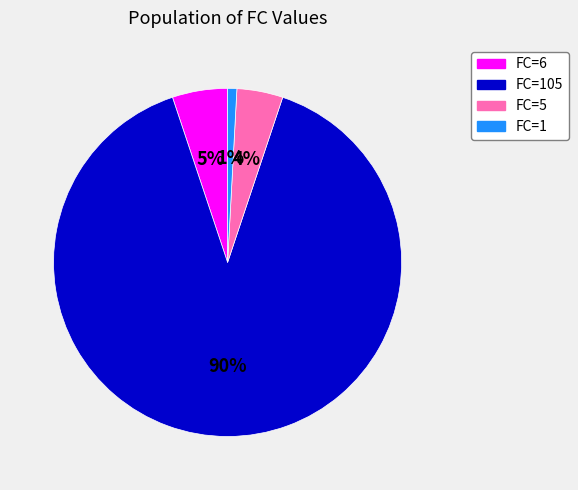

To the nearest percent, what portion does FC=1 represent?

1%